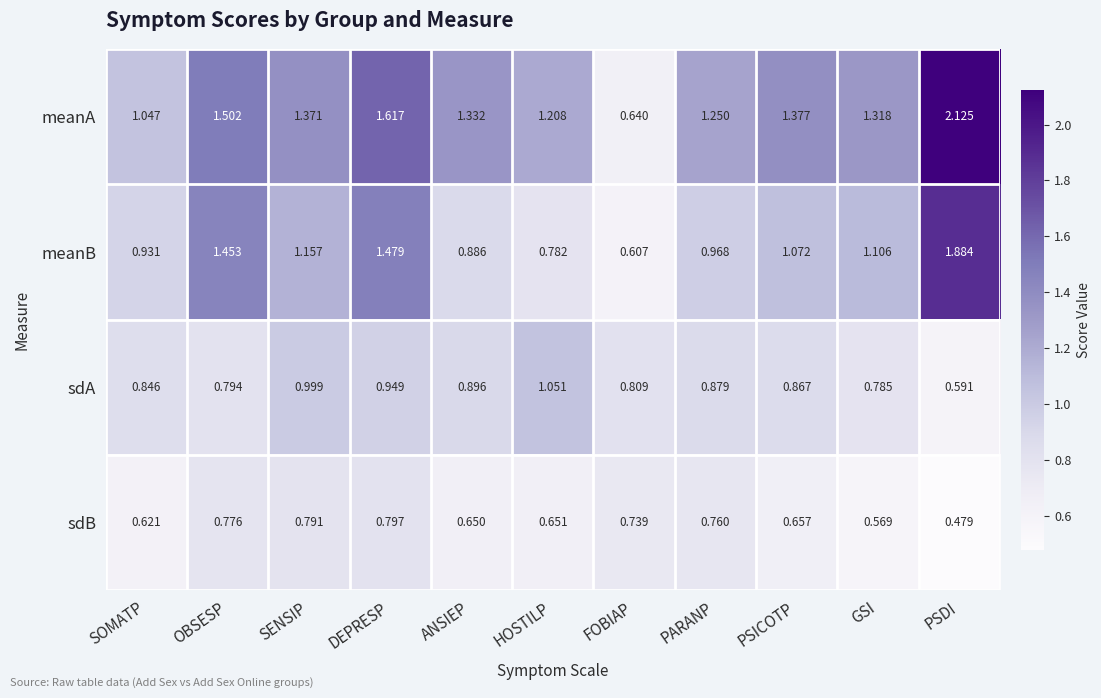

At which category does the chart reach its peak across all series?

PSDI